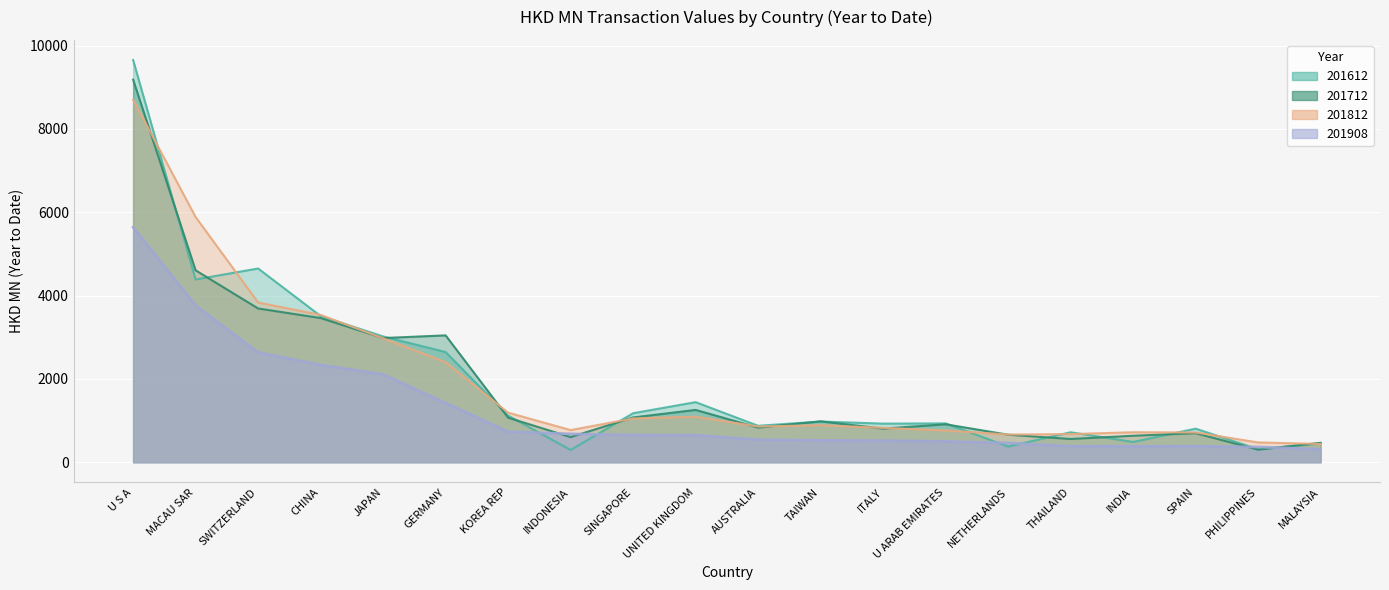

Reading left to right, what are all the values shown in this chart?

201612: 9655.8	4386.5	4650.6	3508.5	3019.0	2644.6	1118.1	293.9	1176.0	1441.4	874.0	976.3	926.1	931.6	375.4	718.5	486.2	804.9	312.0	452.4
201712: 9184.6	4606.4	3690.7	3460.6	2980.3	3044.9	1068.6	602.1	1074.5	1255.2	830.4	980.5	806.1	910.1	660.1	557.6	635.1	697.0	300.6	465.7
201812: 8703.0	5885.7	3833.9	3535.6	2974.5	2400.3	1189.7	770.9	1050.0	1093.0	857.0	888.2	824.4	762.7	664.1	674.5	719.0	713.5	474.8	437.5
201908: 5641.0	3762.2	2636.0	2336.1	2109.2	1421.9	733.4	679.3	653.3	647.8	540.2	523.7	517.6	499.0	461.6	383.6	382.4	382.1	365.1	310.6